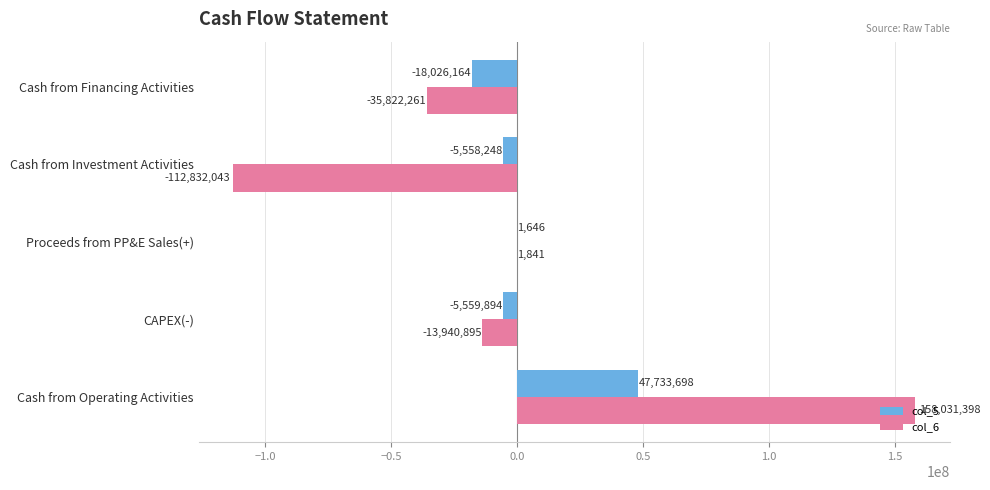

Is it true that col_5 equals 47733698 at Cash from Operating Activities?

True